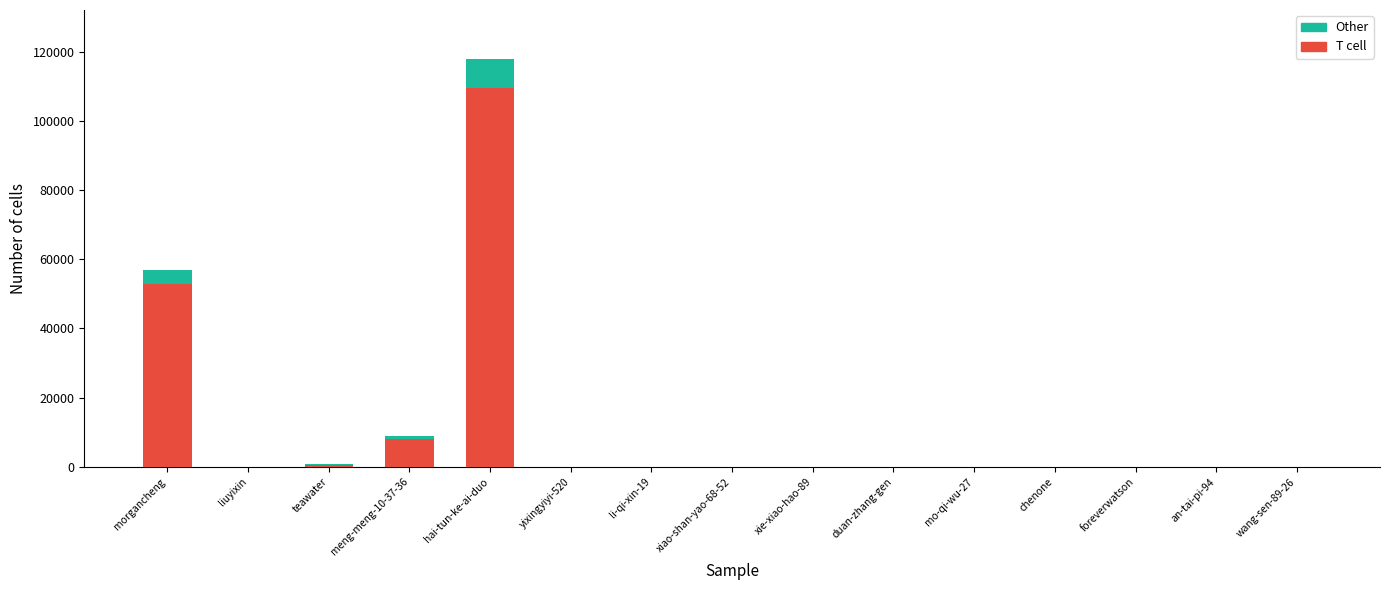

Which category has the highest value in the T cell series?

hai-tun-ke-ai-duo